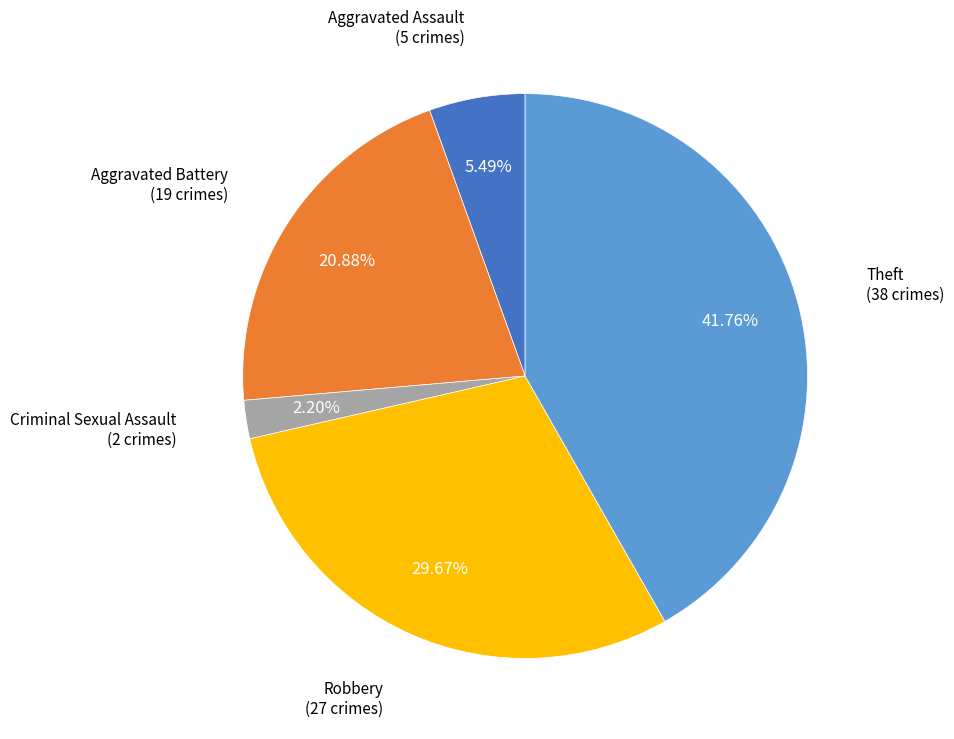

Does any single category account for the majority?

No